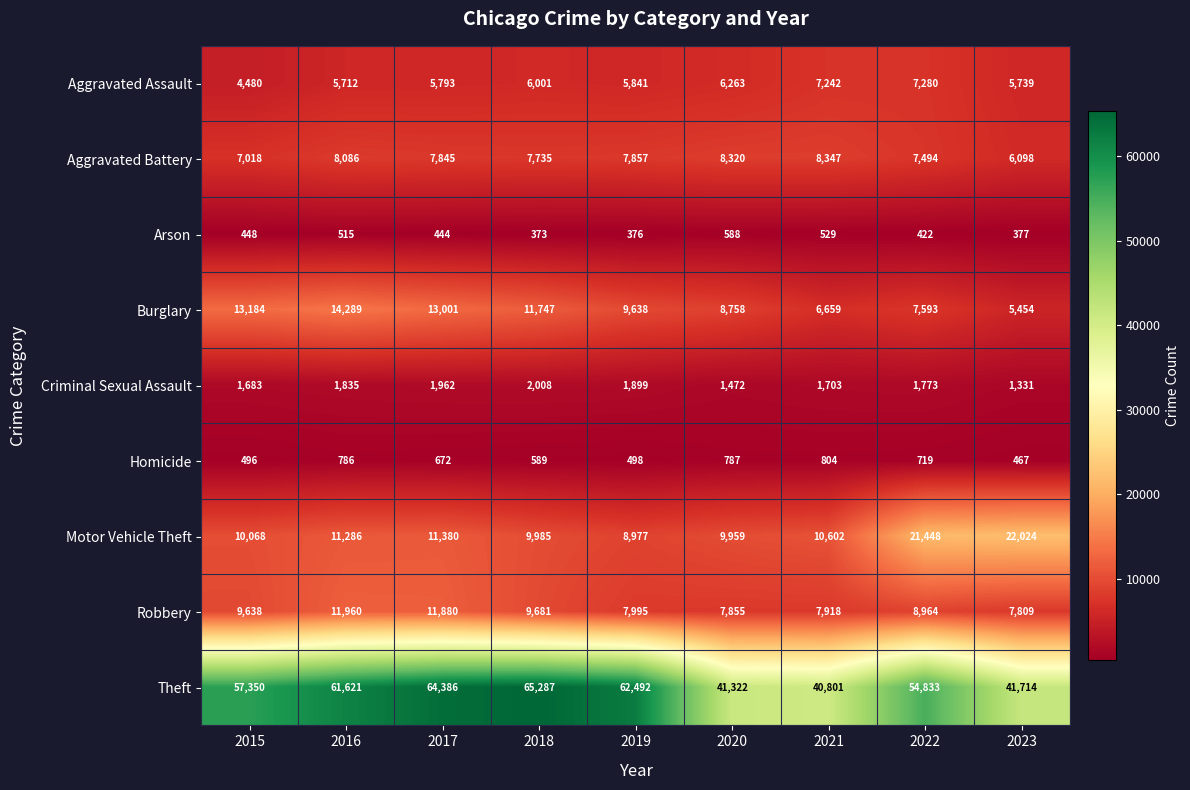

True or false: Motor Vehicle Theft has a value of 13880 at 2015.

False